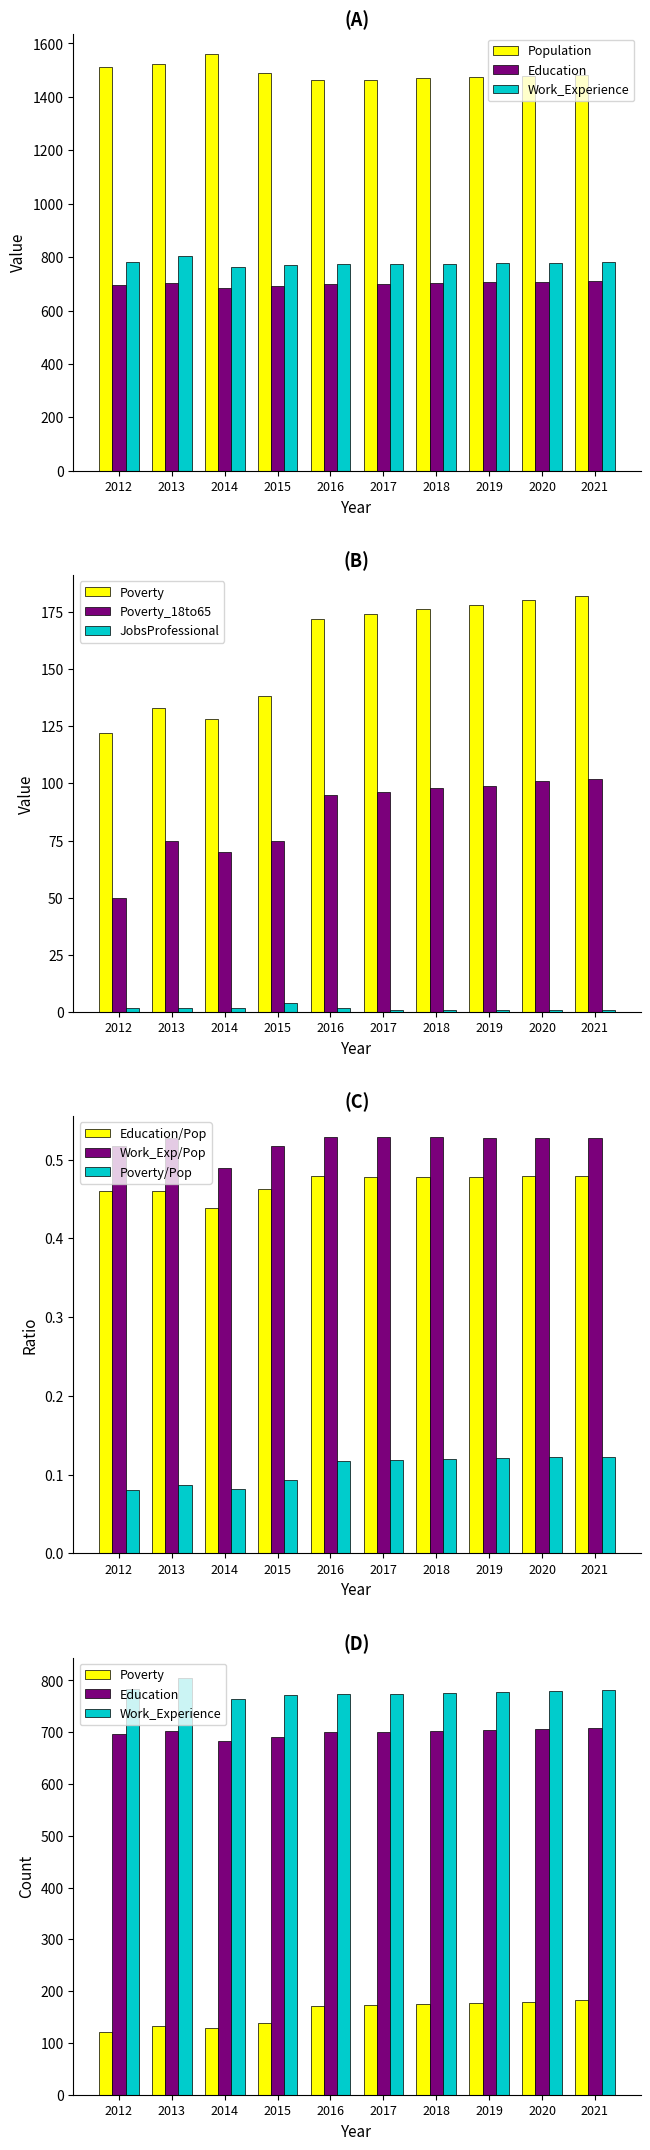

Reading left to right, what are all the values shown in this chart?

Population: 1513	1524	1559	1490	1462	1465	1469	1473	1477	1481
Poverty: 122	133	128	138	172	174	176	178	180	182
Education: 696	702	684	690	700	701	703	705	707	709
Work_Experience: 783	804	764	771	773	774	776	777	779	781
Poverty_18to65: 50	75	70	75	95	96	98	99	101	102
JobsProfessional: 2	2	2	4	2	1	1	1	1	1